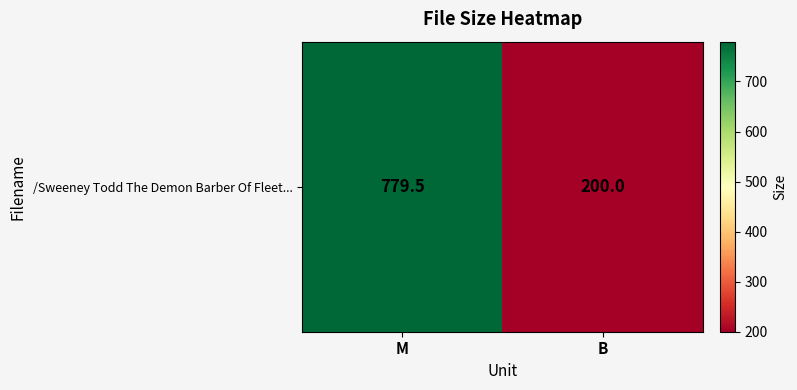

Between B and M, which is larger?

M